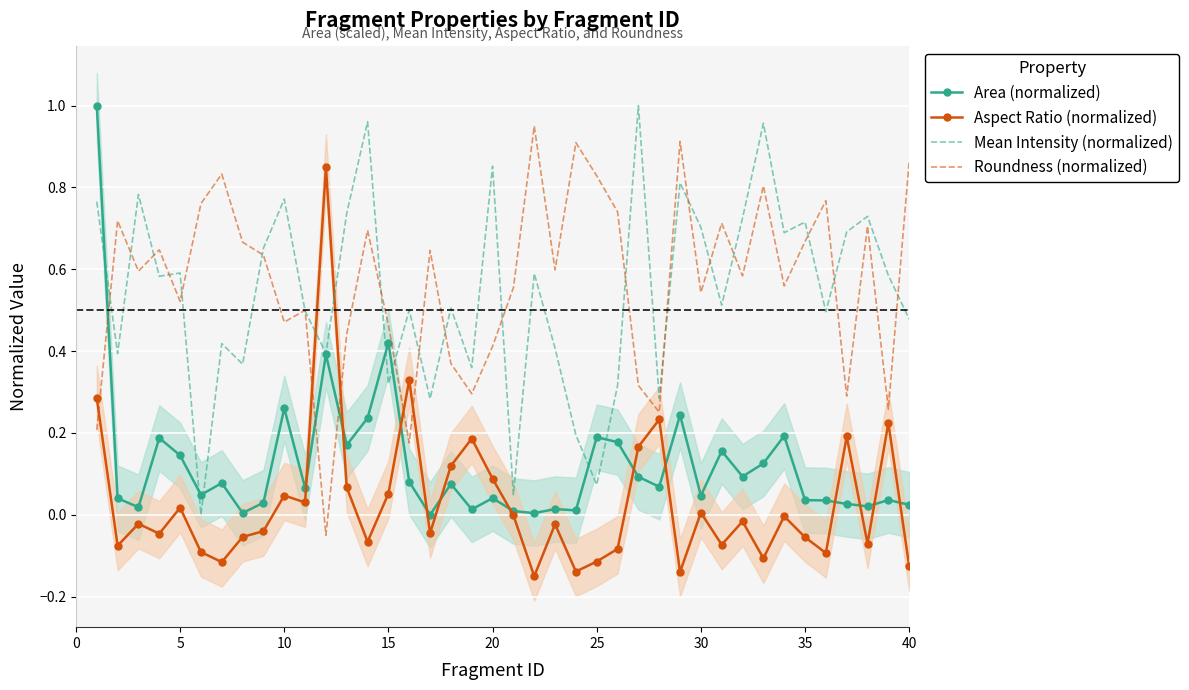

Which series has the largest range (max minus min)?

Area (normalized)